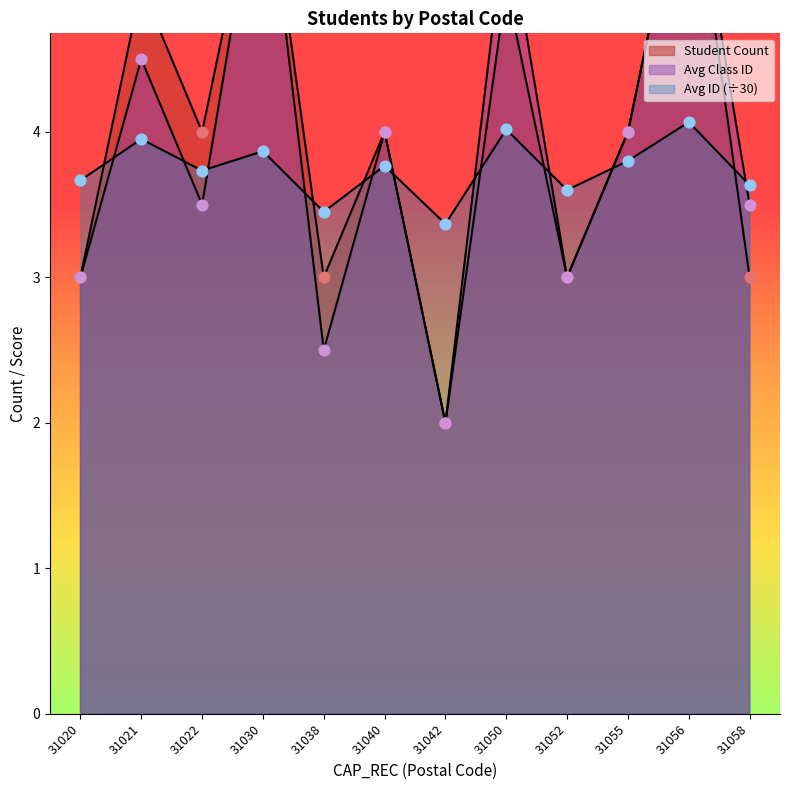

Which series contains the highest Y value?

Student Count